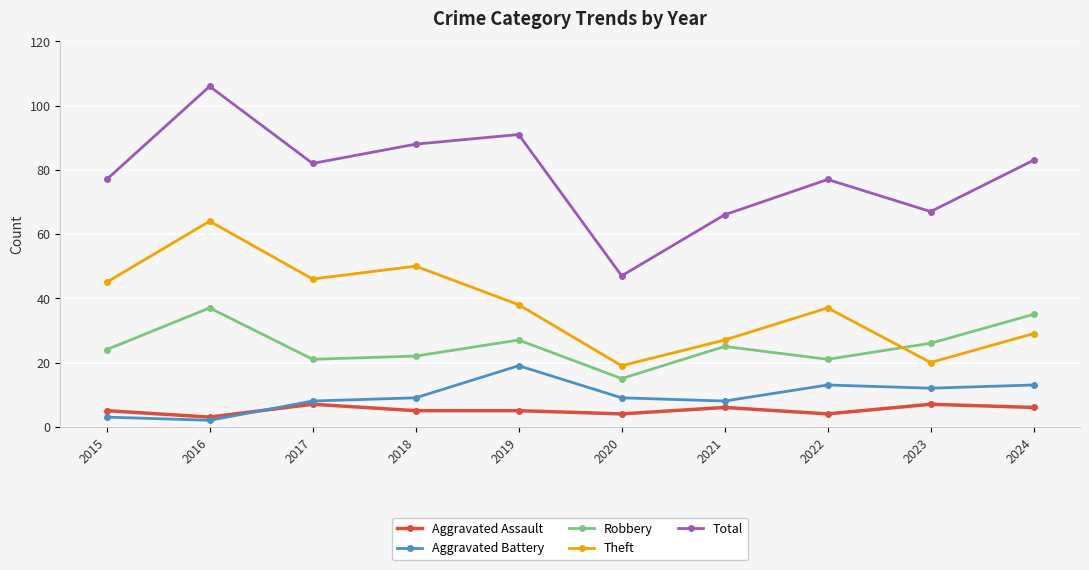

The value of Total at 2017 is 82. True or false?

True